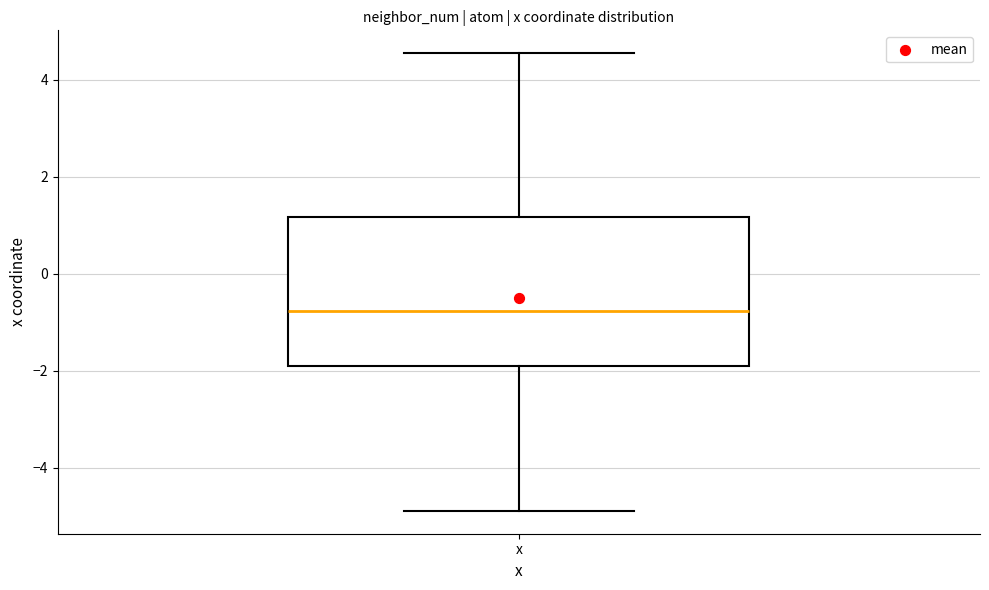

Transcribe this box plot: give where the median line is, the range the box spans, and where the two whiskers end, as read against the y-axis. The values are not printed on the chart, so give them approximately, as read against the axis.

median -0.8, box -2.0 to 1.2, whiskers -4.8 to 4.6